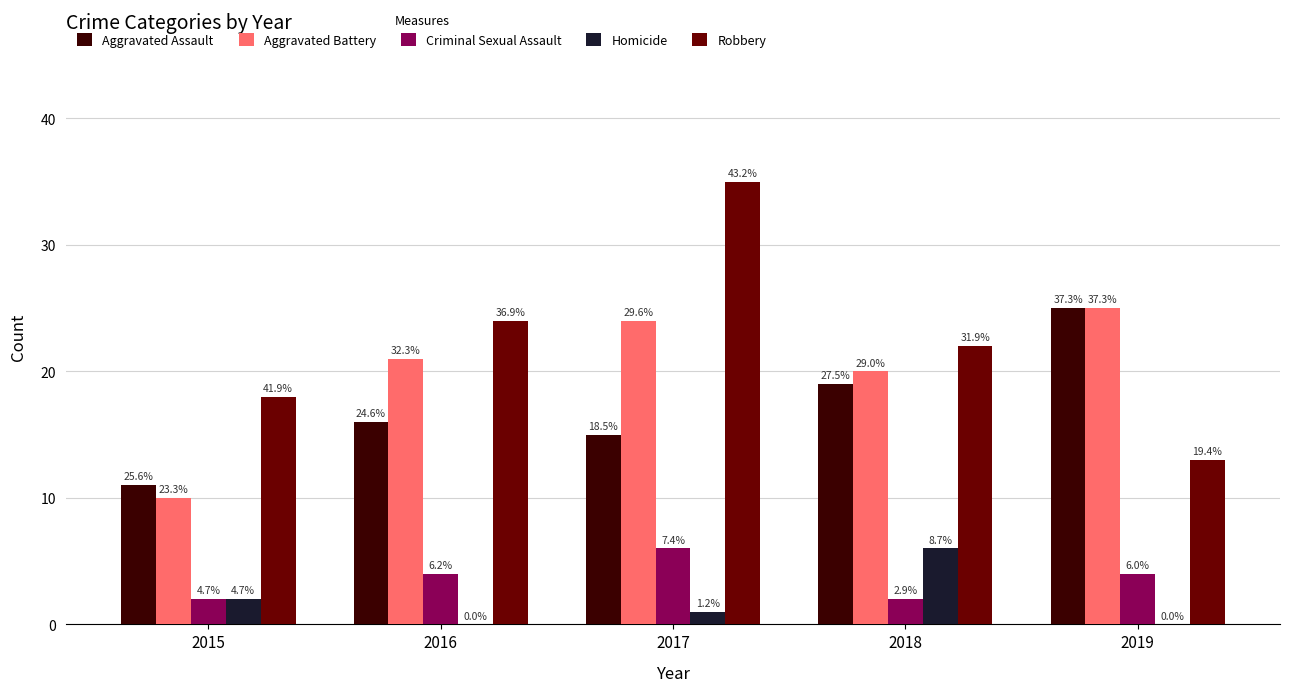

Are the bars grouped side by side (vs. stacked)?

Yes